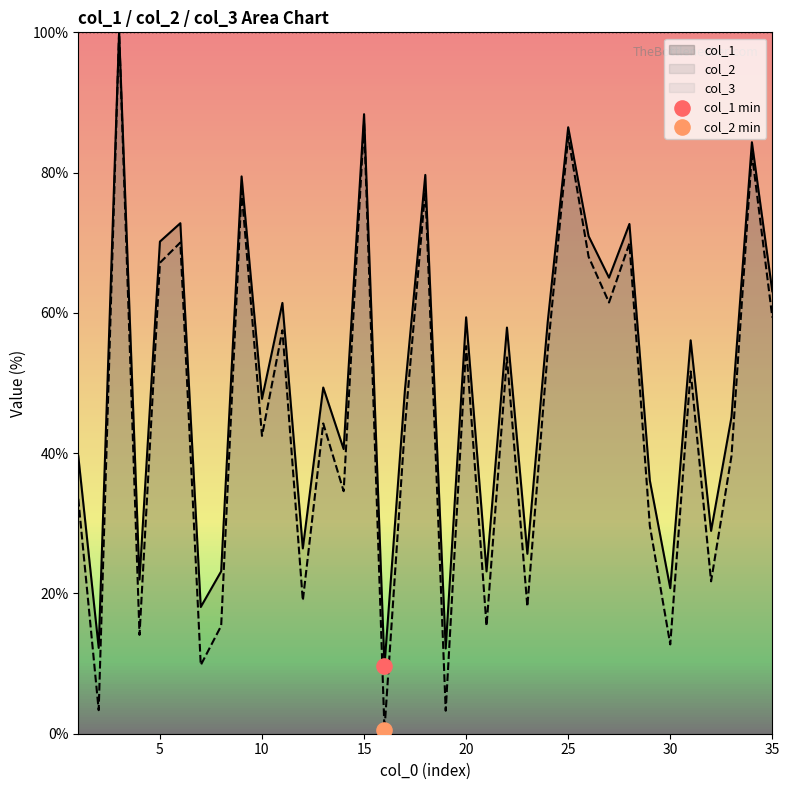

Which series contains the highest Y value?

col_1